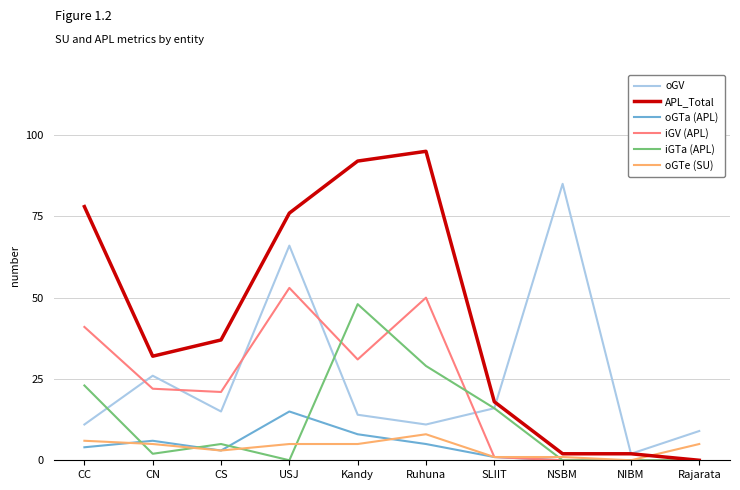

How many times do APL_Total and oGTe (SU) cross each other?

1